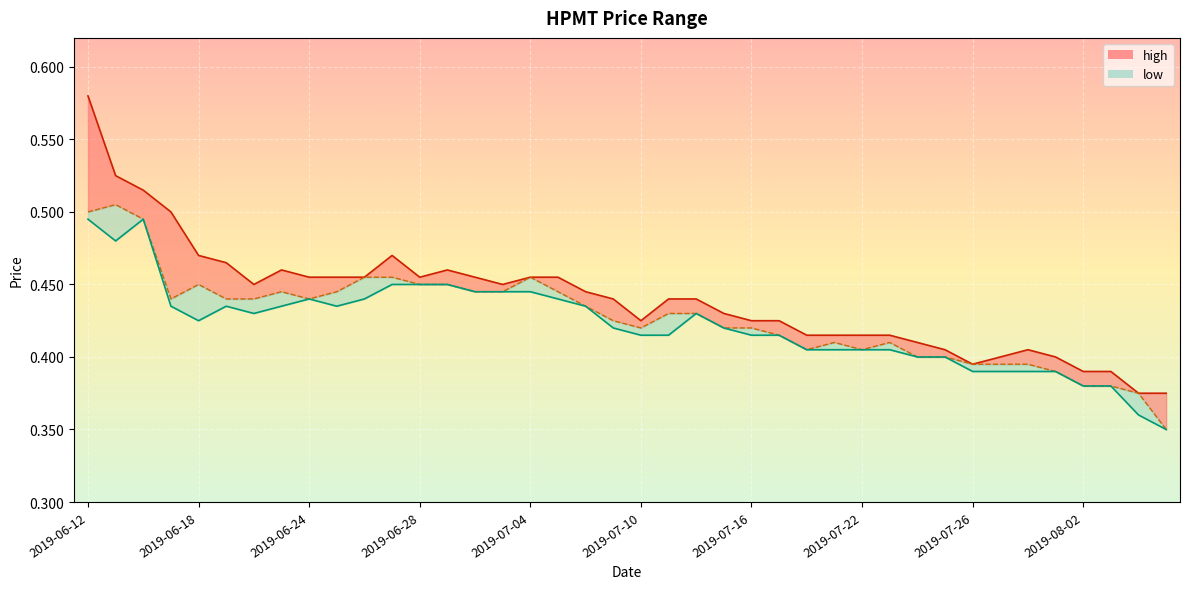

At how many categories does at least one series exceed 0?

40